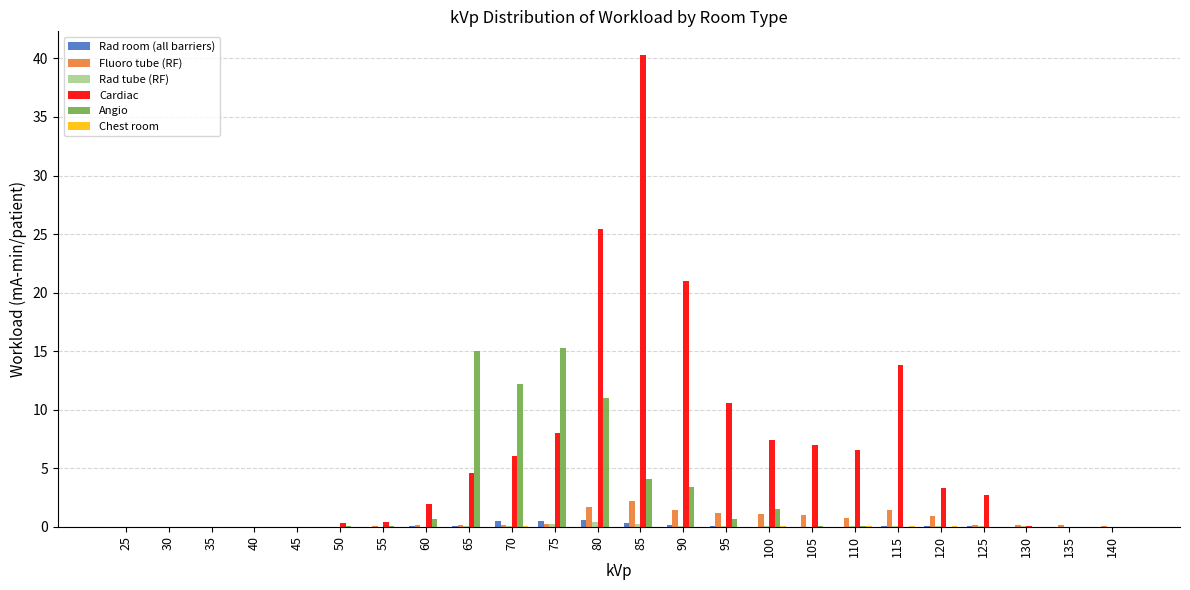

True or false: Fluoro tube (RF) has a value of 0.2 at 130.

True